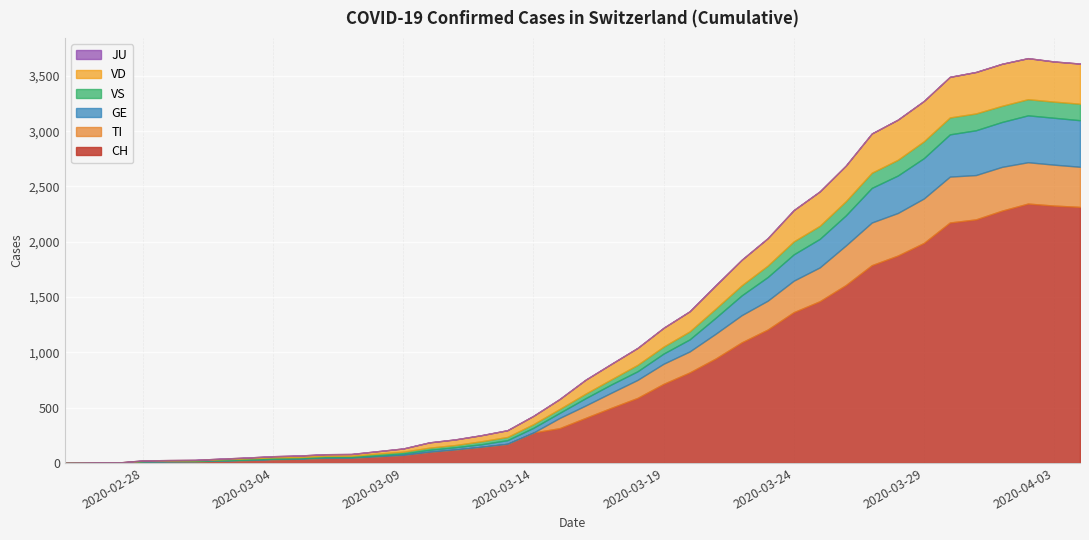

Where do TI and VD first cross each other?

18 and 19